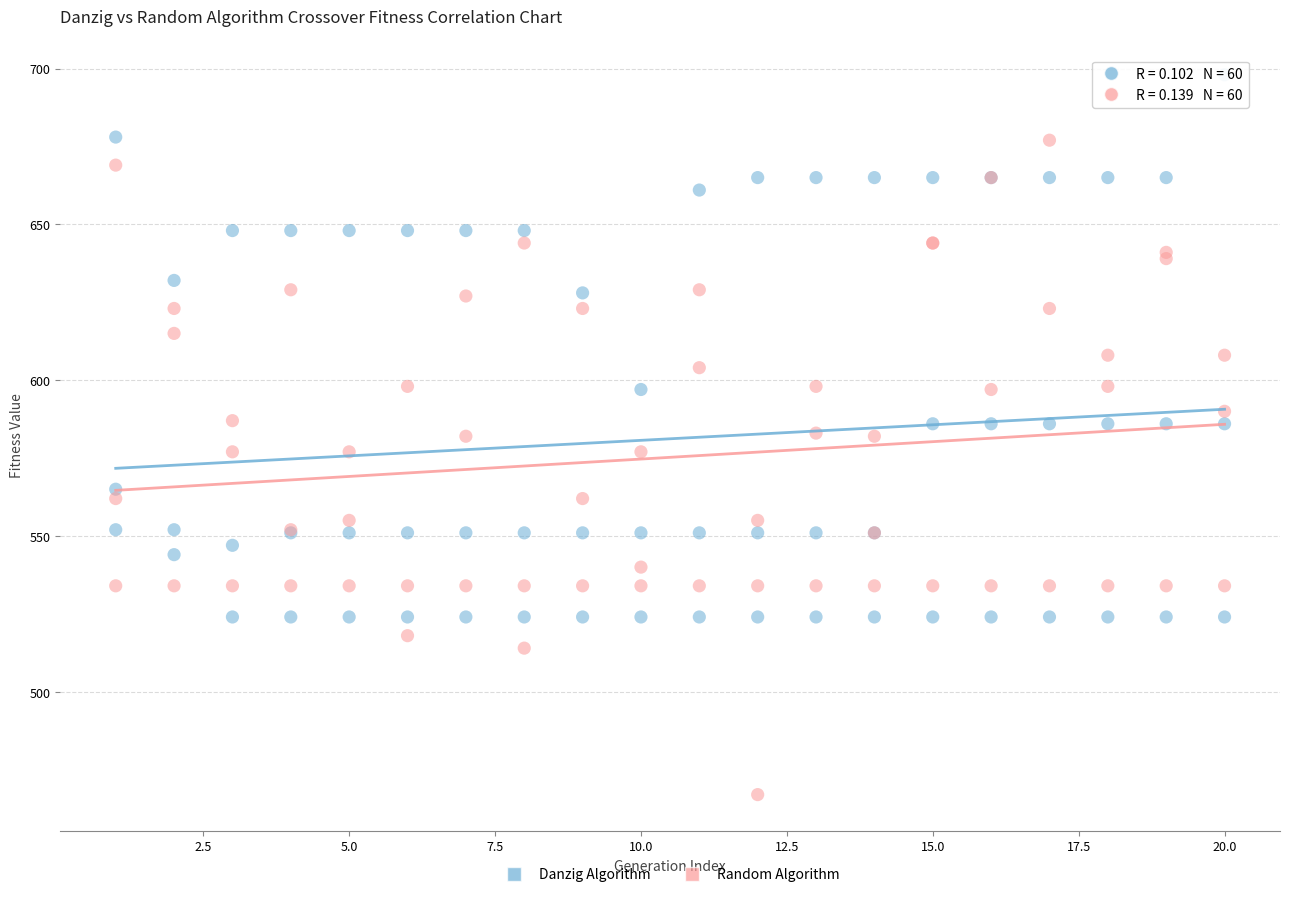

What are all the series names shown in the legend?

Danzig Algorithm, Random Algorithm